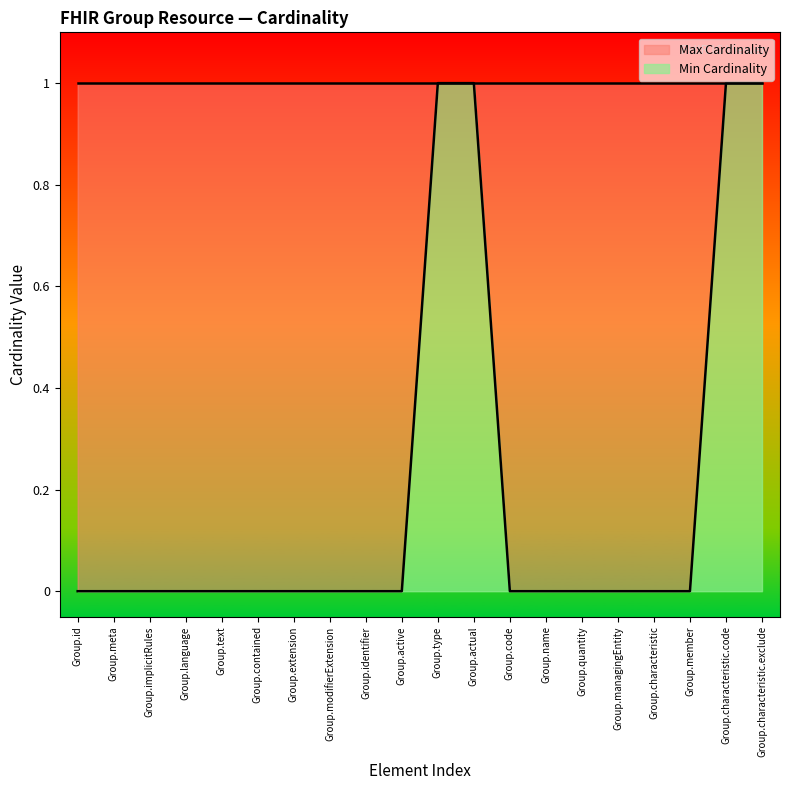

At which label is the value closest to 0?

Group.id